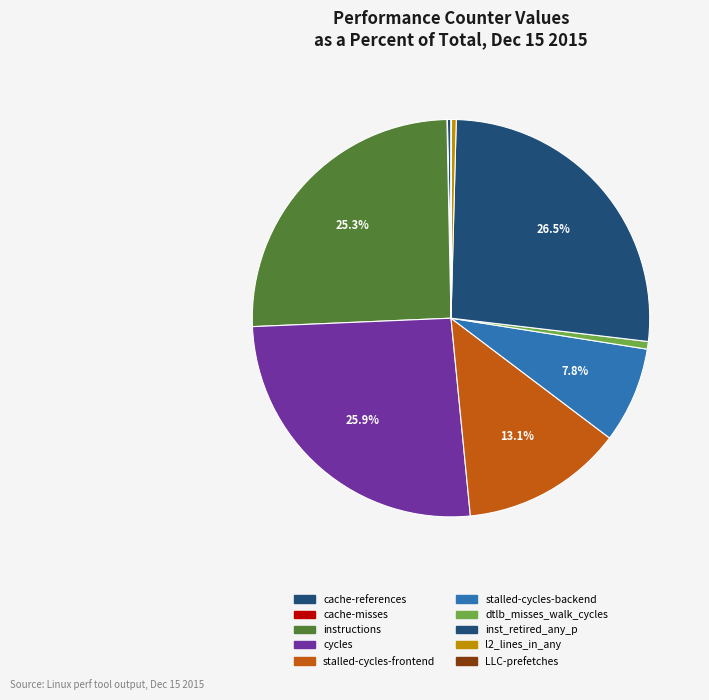

Rank the categories by value from lowest to highest.

cache-misses, LLC-prefetches, cache-references, l2_lines_in_any, dtlb_misses_walk_cycles, stalled-cycles-backend, stalled-cycles-frontend, instructions, cycles, inst_retired_any_p